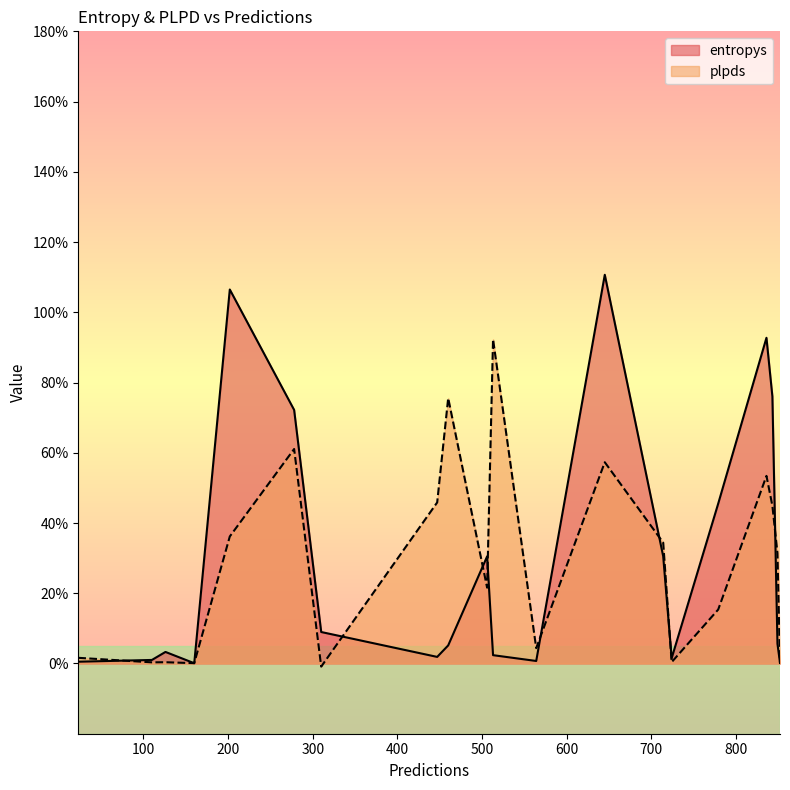

True or false: plpds has a value of 0.5 at 849.

False